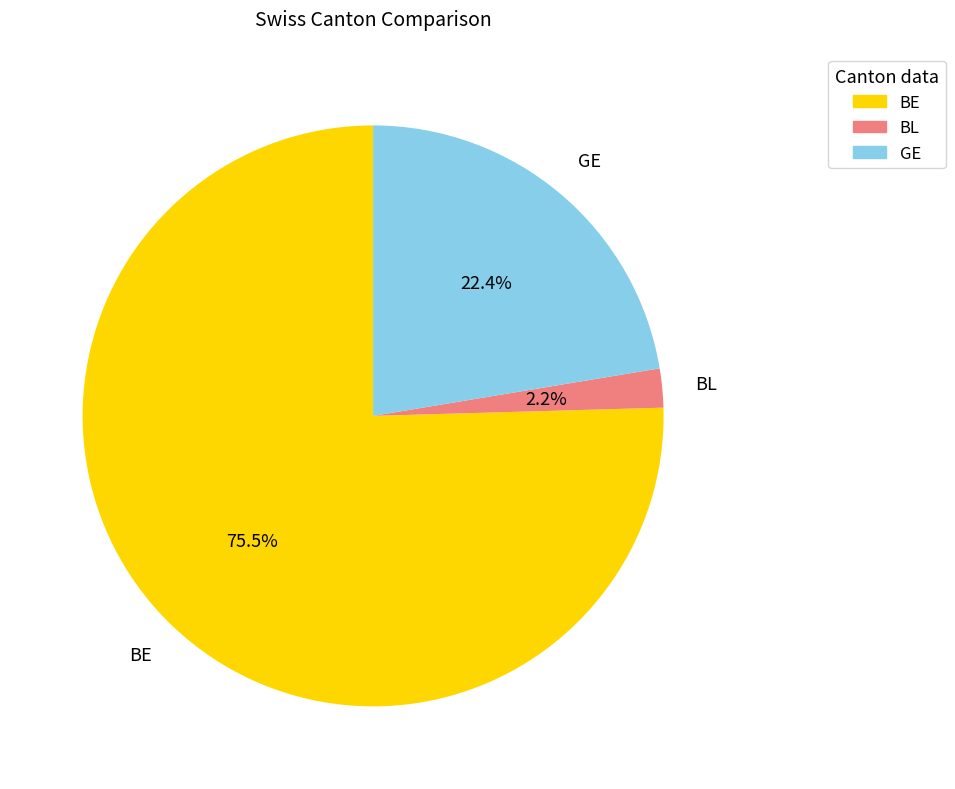

Does any single category account for the majority?

Yes